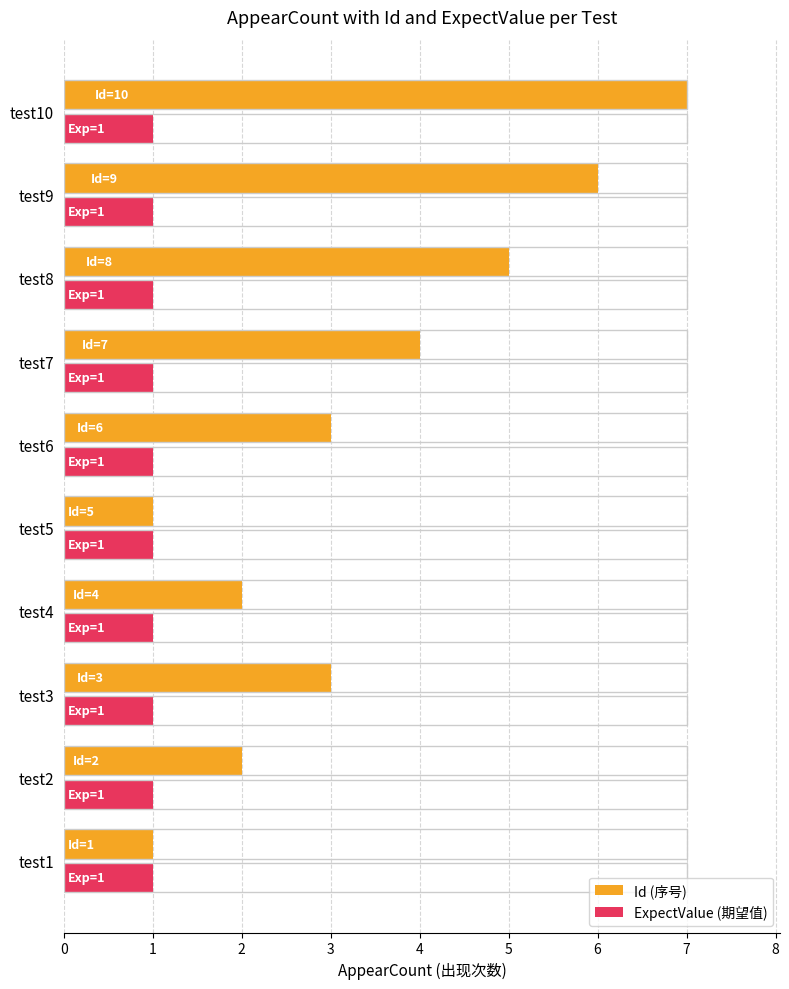

Which series has the largest range (max minus min)?

Id (序号)